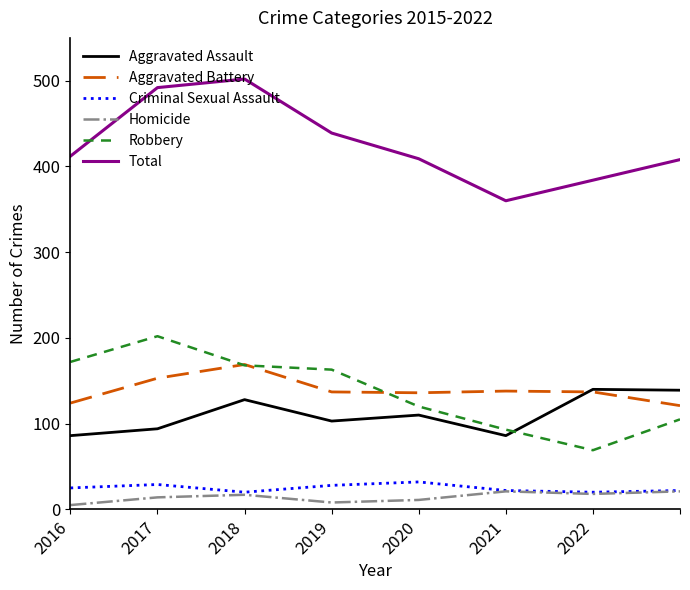

How many lines are shown in the chart?

6